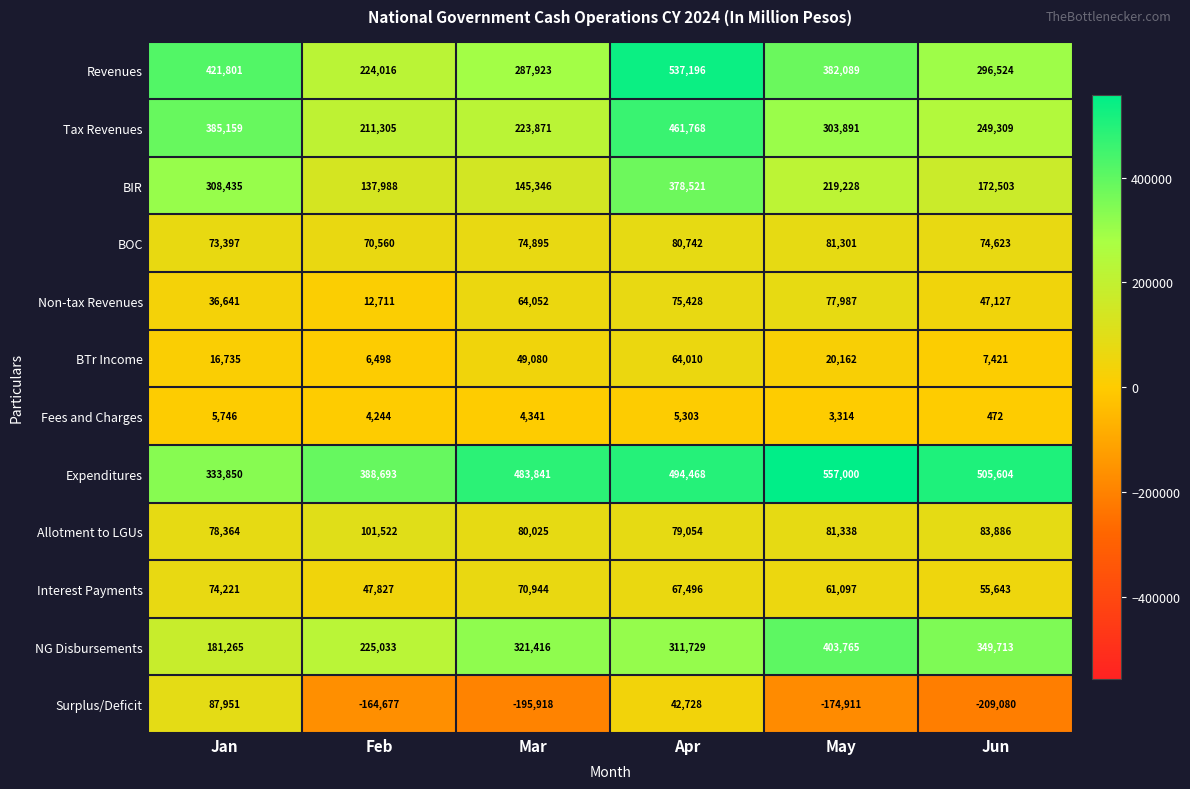

What is the sum of all BTr Income values?

163906